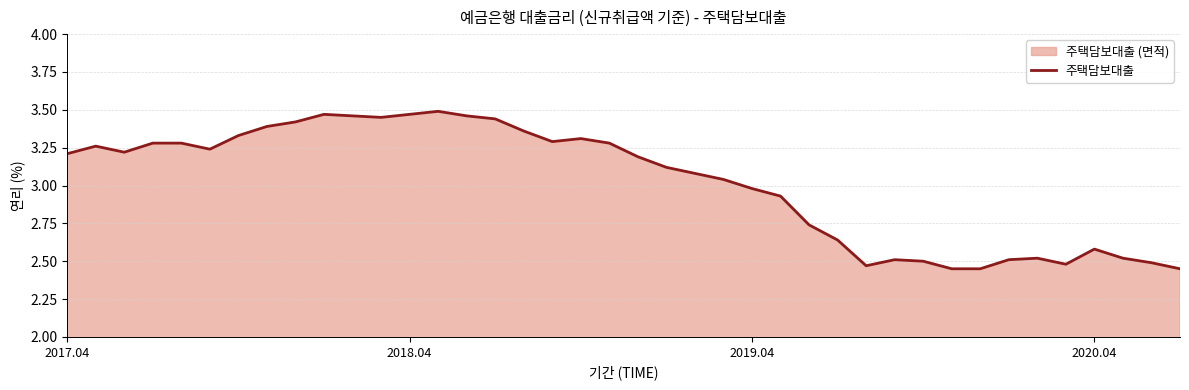

How many points are lower than both their immediate neighbors (excluding endpoints)?

6